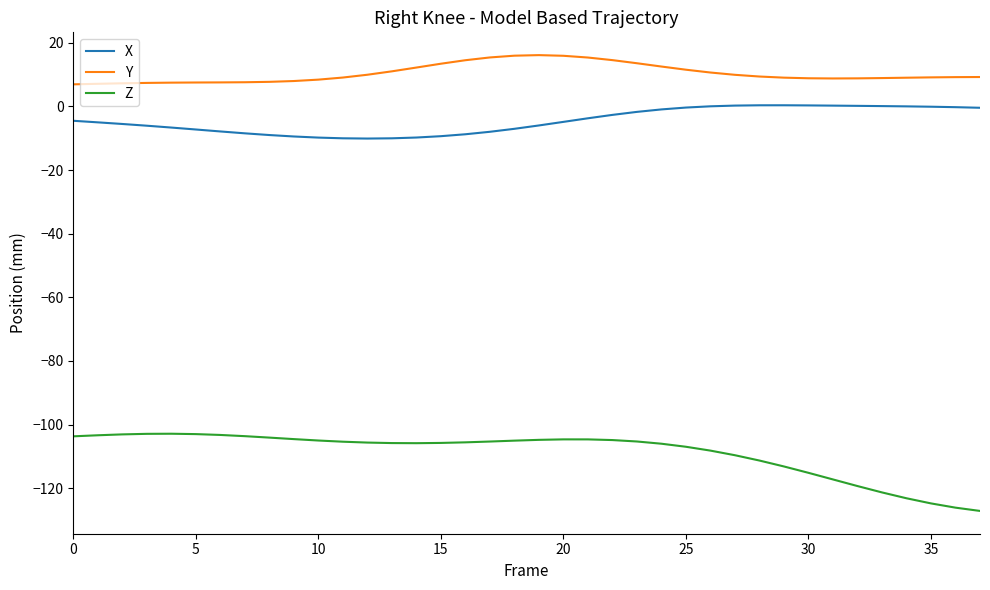

Which series has the largest total across all categories?

Y